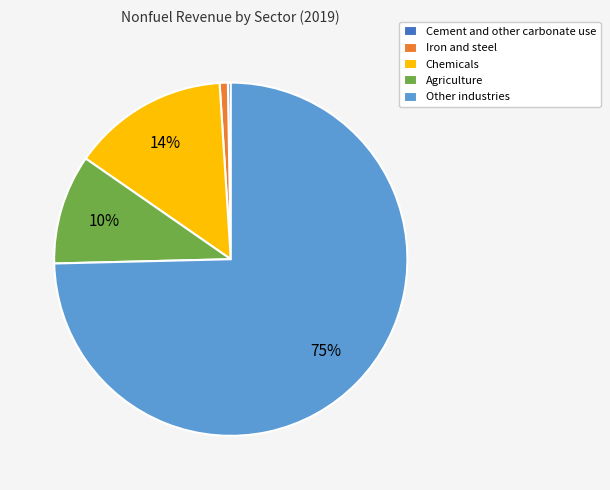

Between Agriculture and Iron and steel, which is larger?

Agriculture